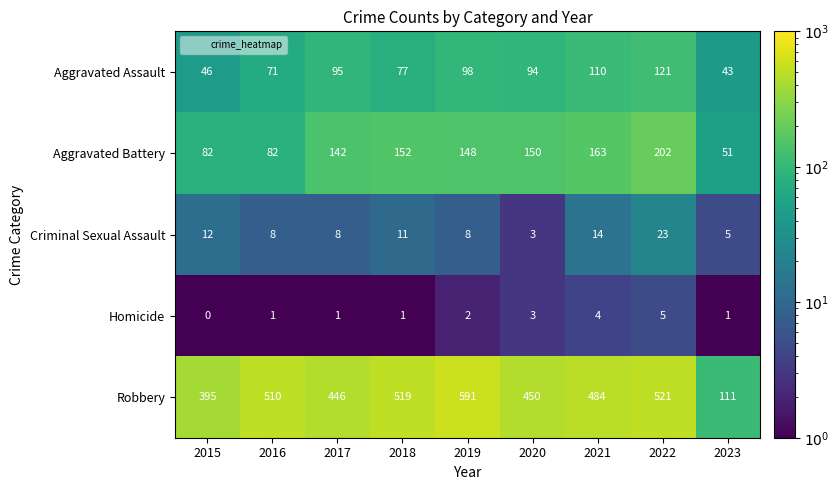

Which series has the largest range (max minus min)?

Robbery